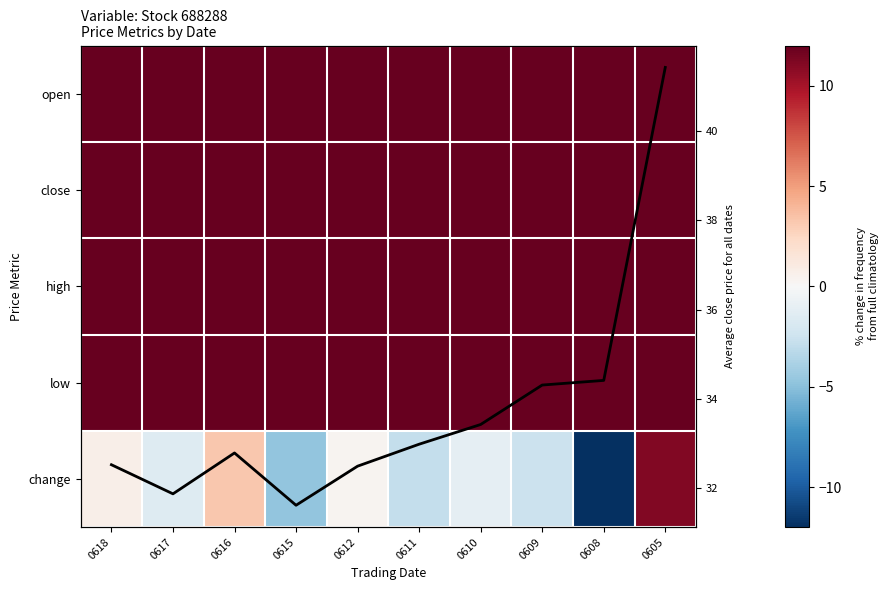

Which category has the lowest value in the high series?

0616